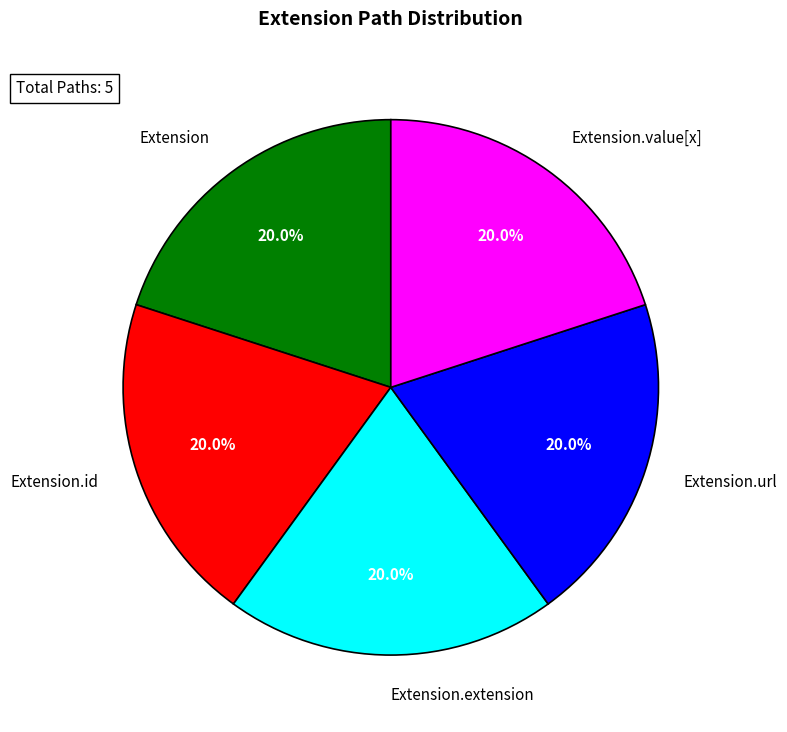

Do Extension and Extension.id together represent more than half of the pie?

No